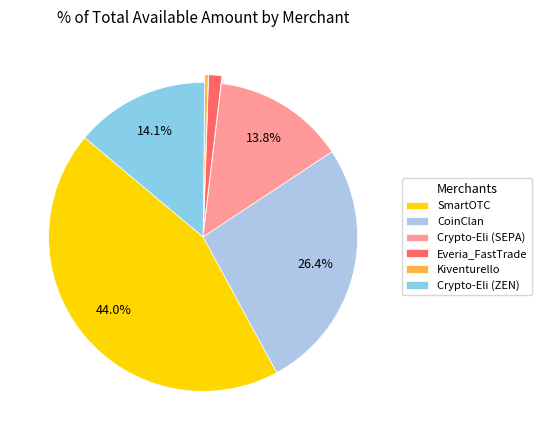

To the nearest percent, what portion does Everia_FastTrade represent?

1%